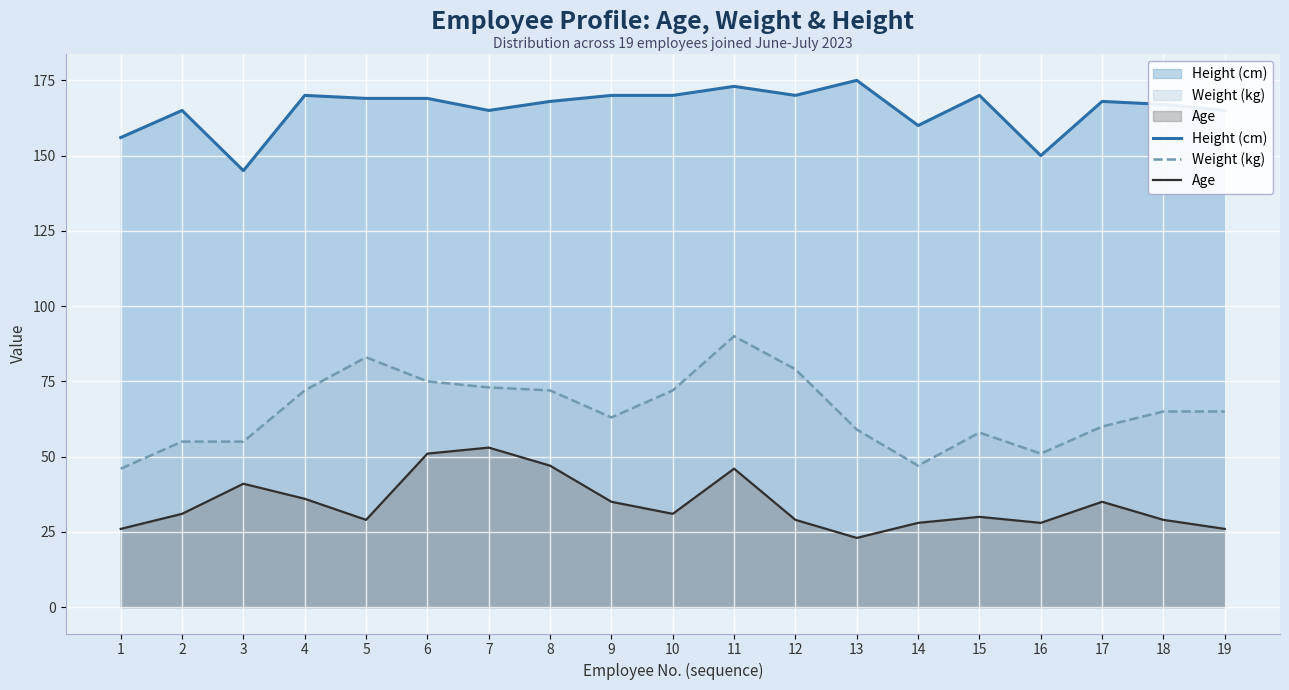

Which category has the highest value in the Weight (kg) series?

11